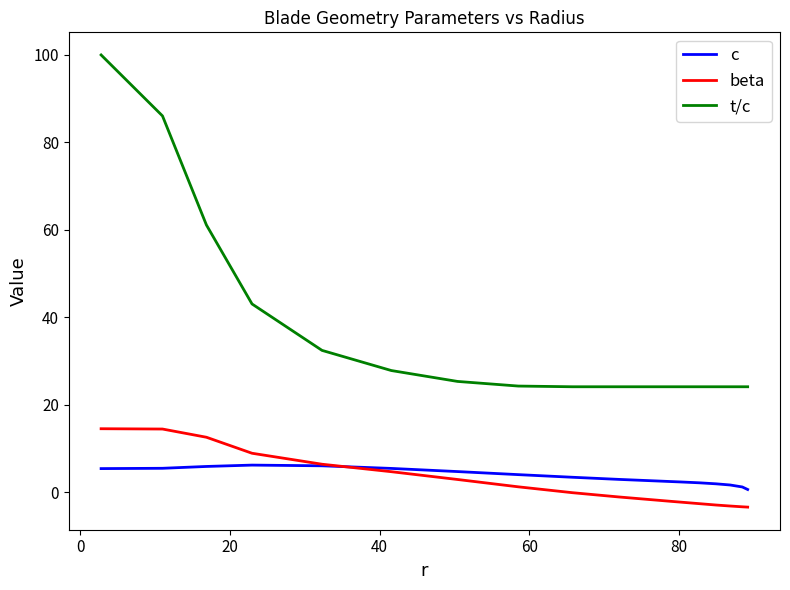

True or false: t/c and c intersect in this chart.

False